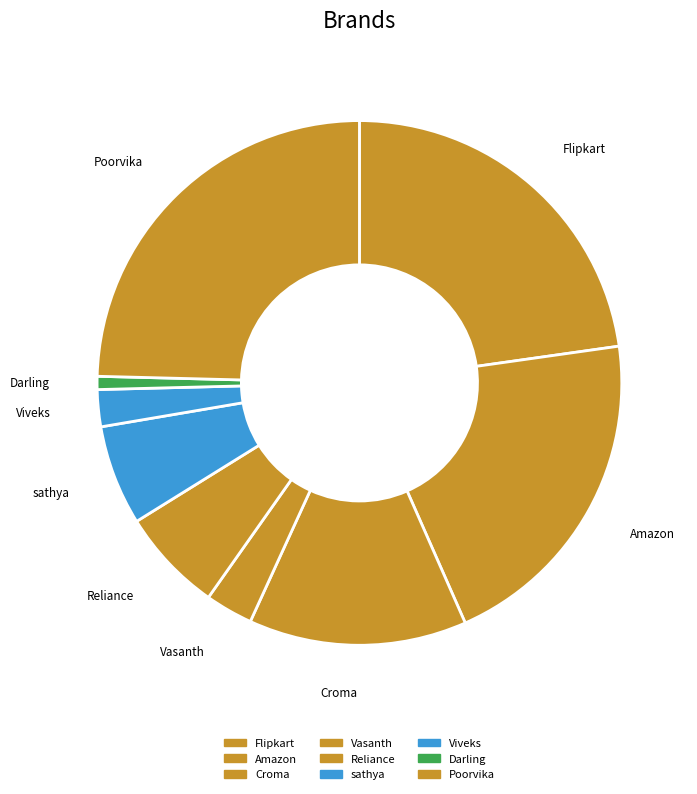

Combined, do Flipkart and Vasanth account for over 50%?

No